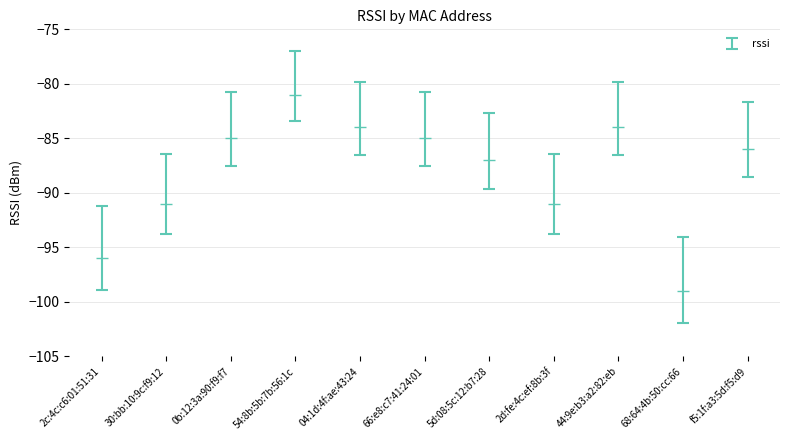

What is the value of the 9th point from the left?

-84